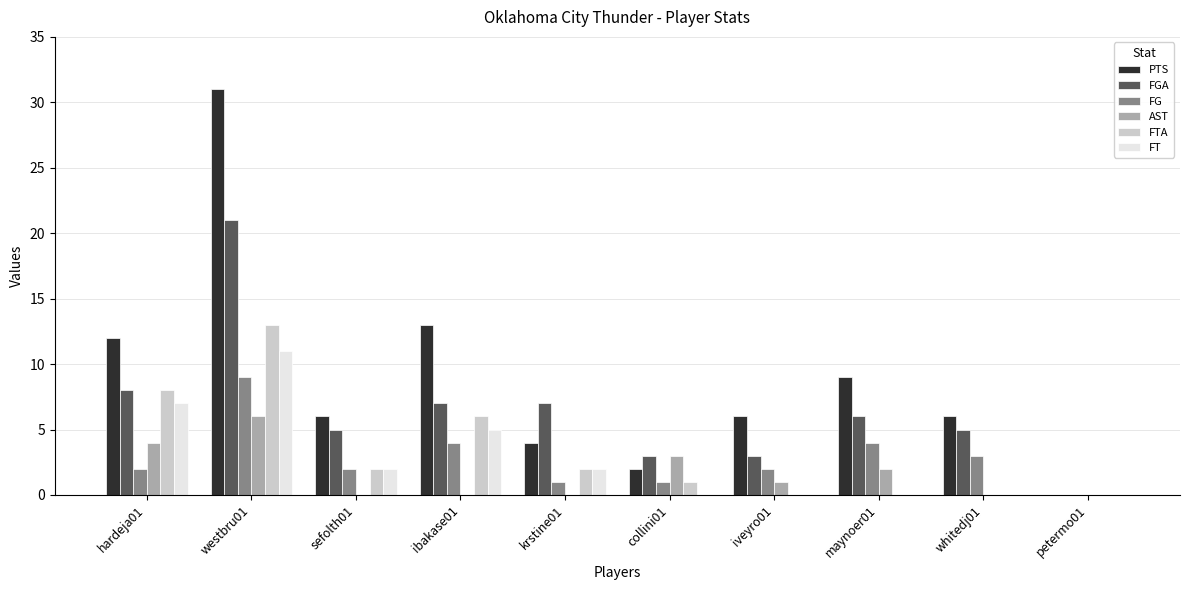

What is the total value across all series at whitedj01?

14